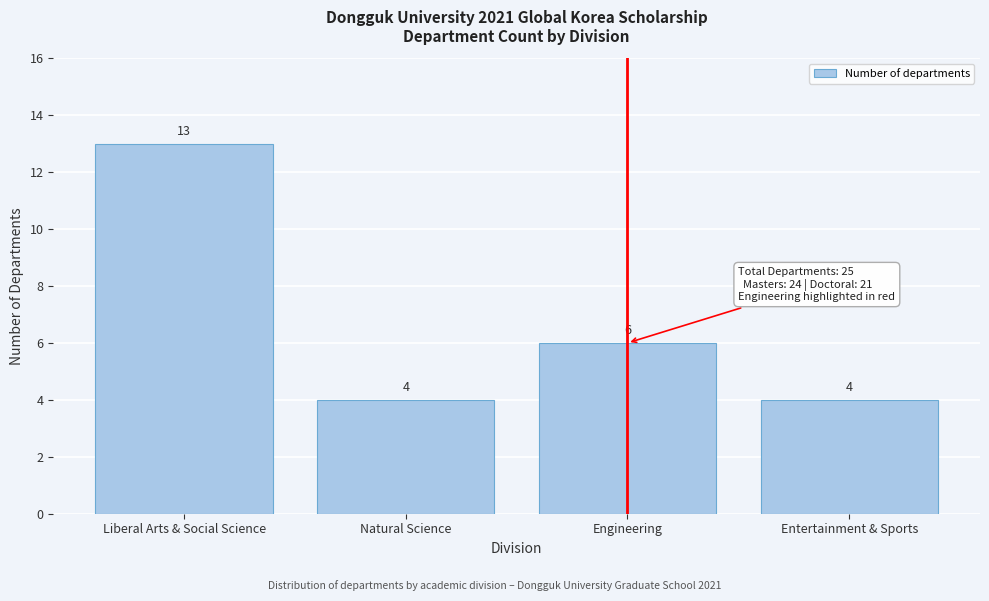

Reading left to right, transcribe all the data shown in this chart.

Liberal Arts & Social Science=13	Natural Science=4	Engineering=6	Entertainment & Sports=4